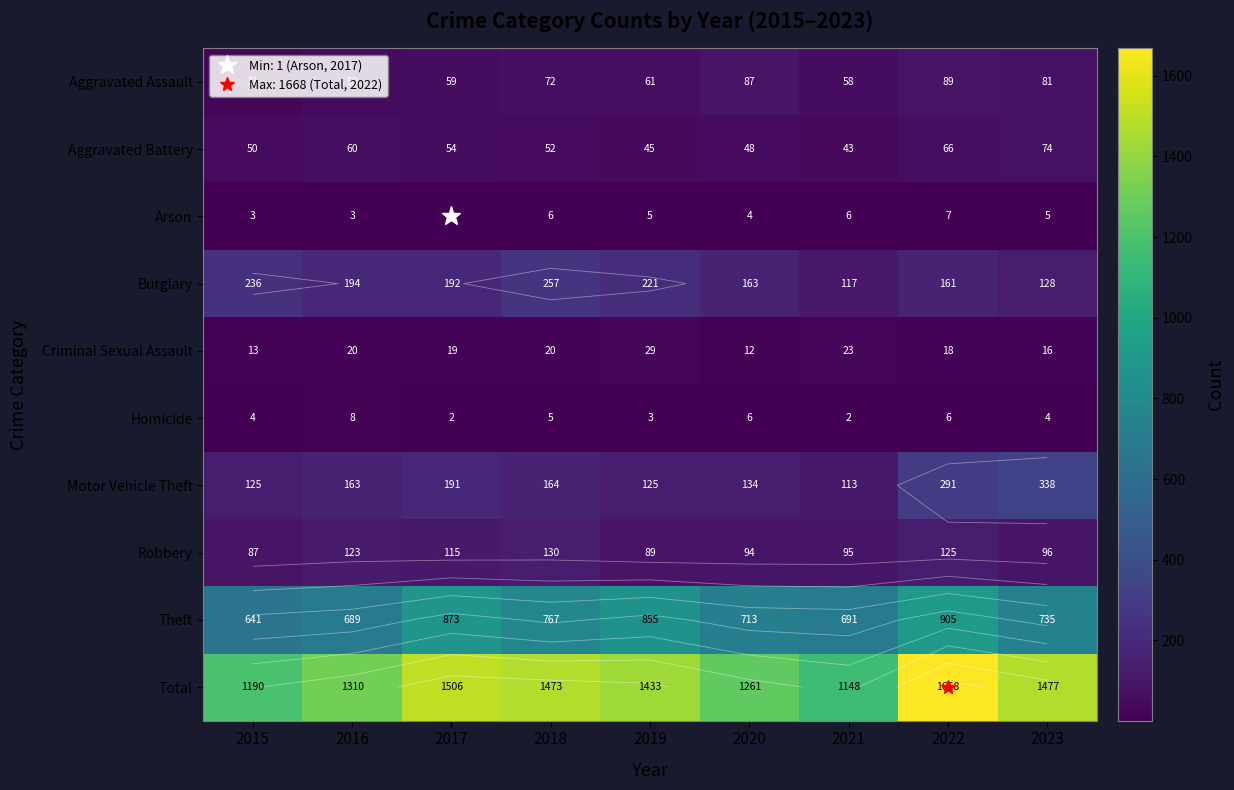

Which has a higher value, 2017 or 2022?

2022